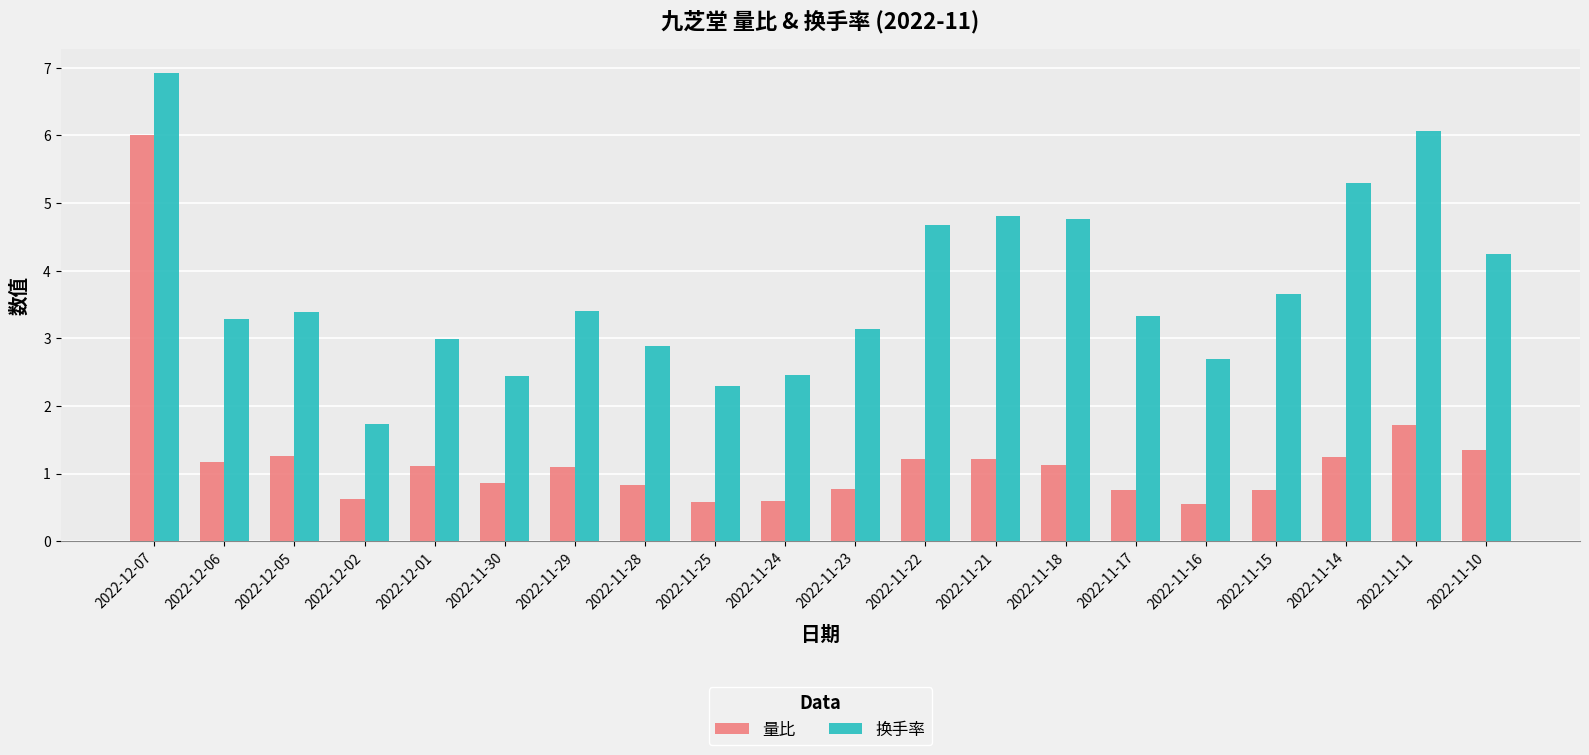

Where is 量比 nearest to the value 3?

2022-11-11